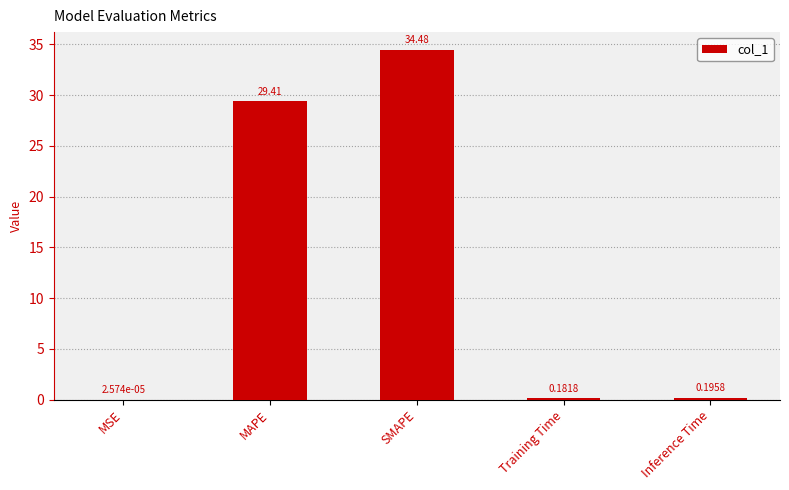

At which category does the chart reach its peak across all series?

SMAPE